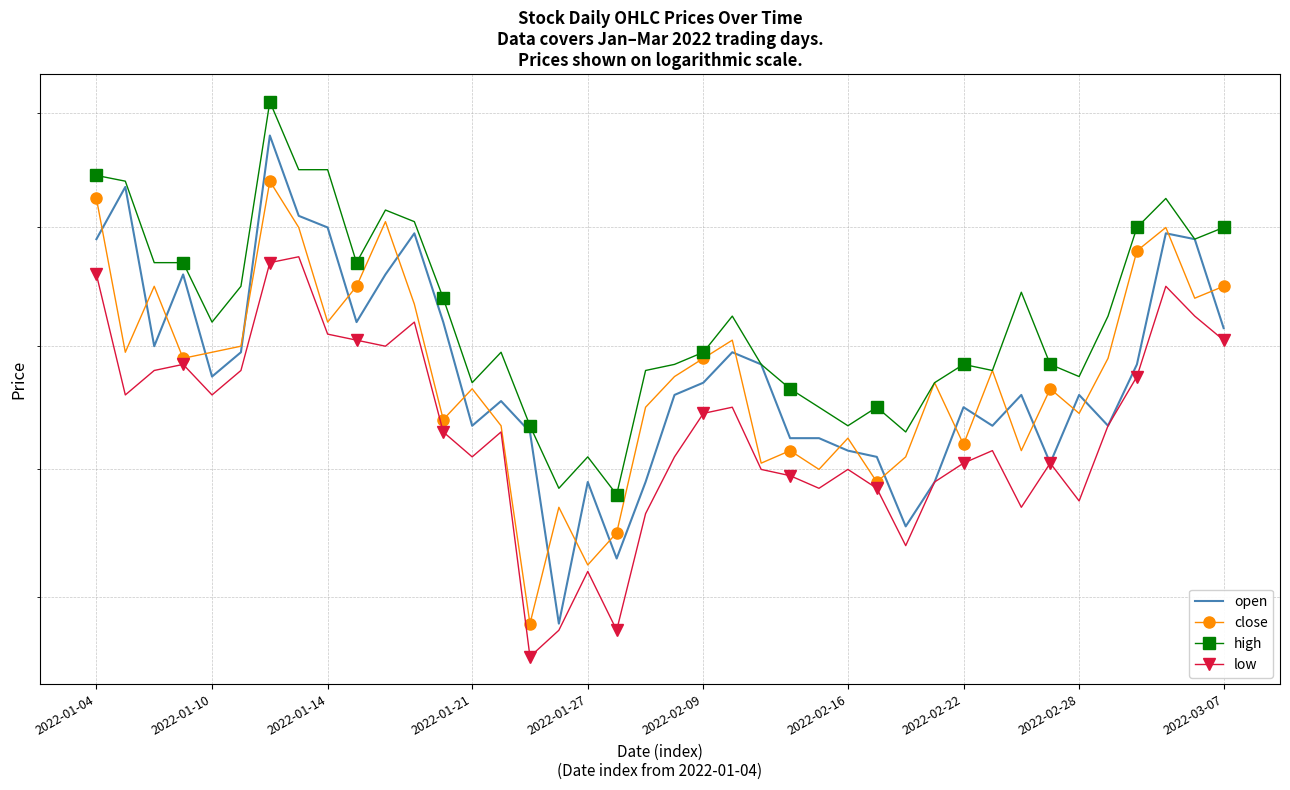

What is the sum of all close values?

214.2